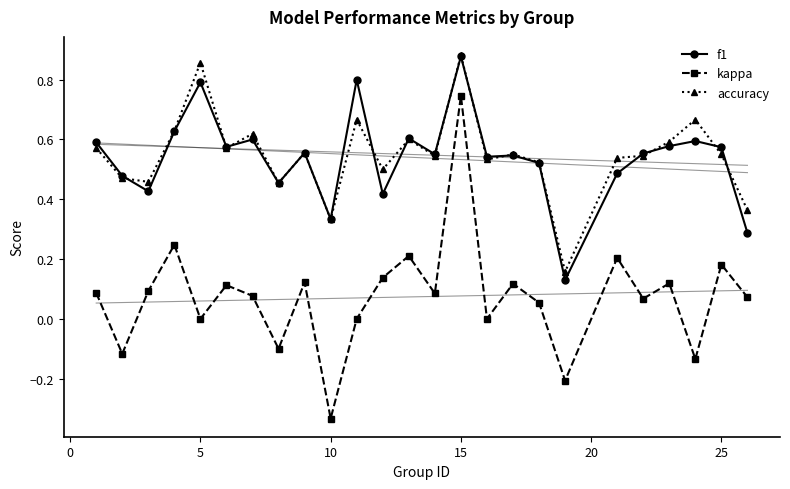

How many distinct data groups are displayed?

3